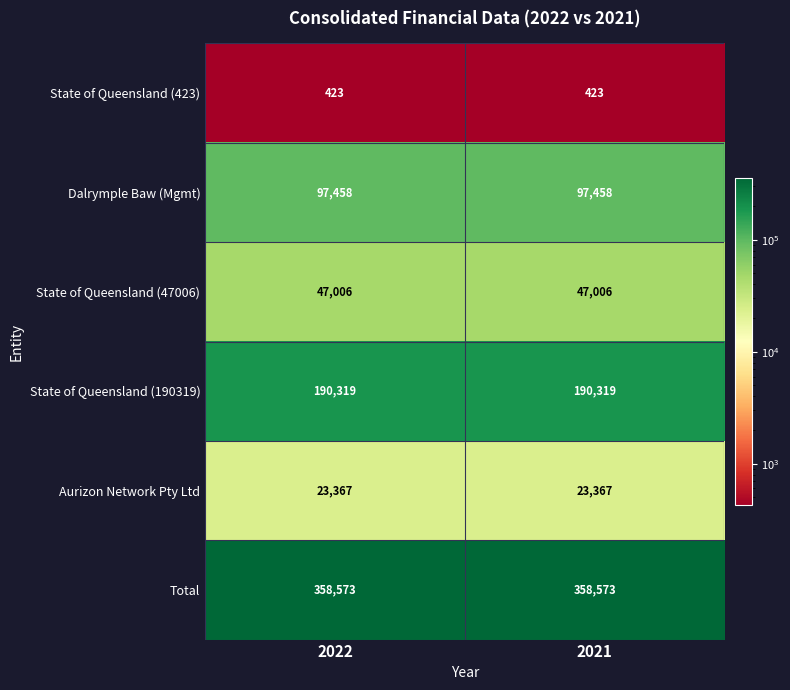

What is the maximum value shown in the chart?

358573